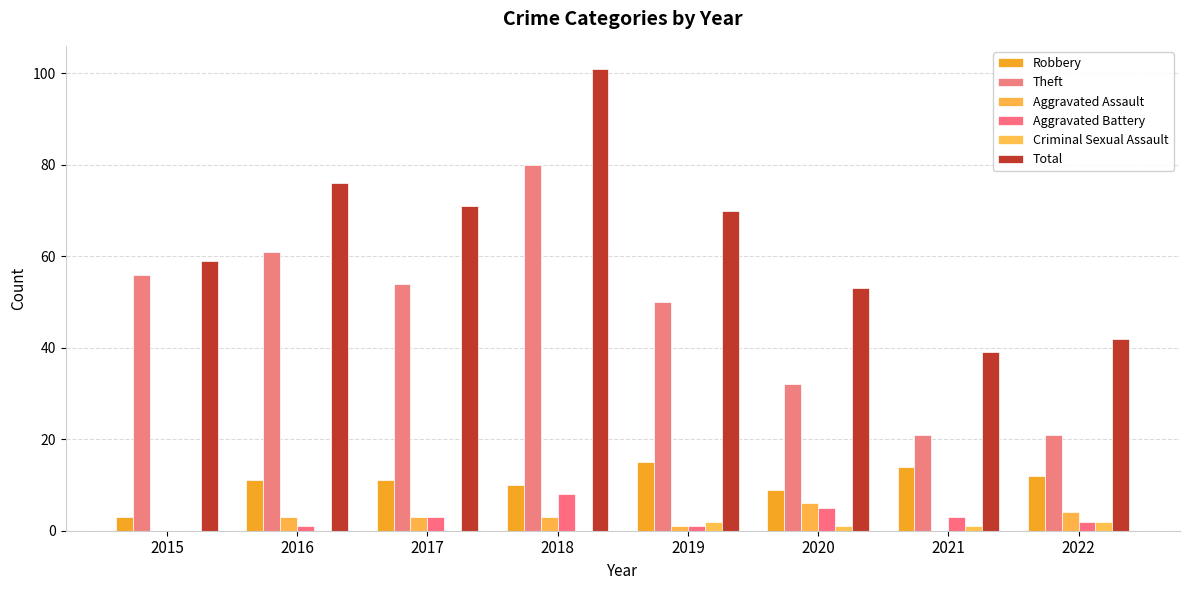

Is the value of Criminal Sexual Assault at 2020 greater than the value of Theft at 2015?

No